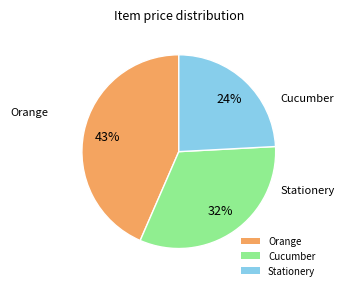

The Stationery slice represents 32% of the pie. True or false?

False